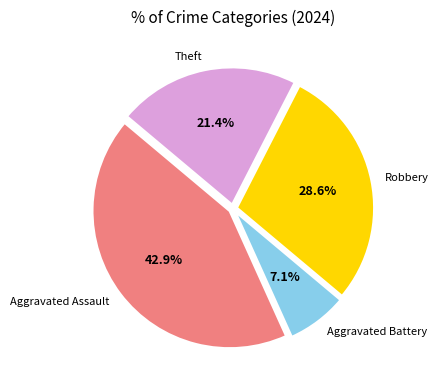

To the nearest percent, what is the difference between the largest and smallest slice percentages?

36%